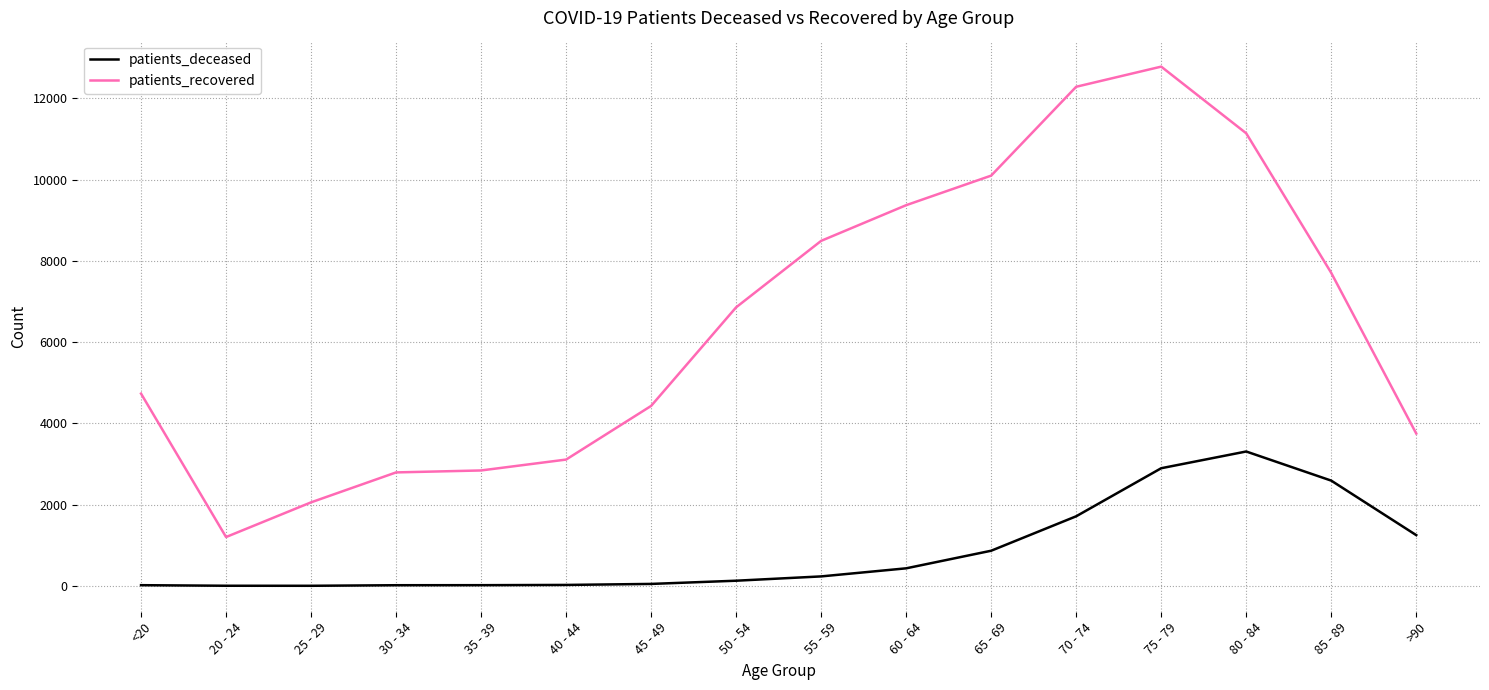

Which label corresponds to the largest value in the chart?

75 - 79